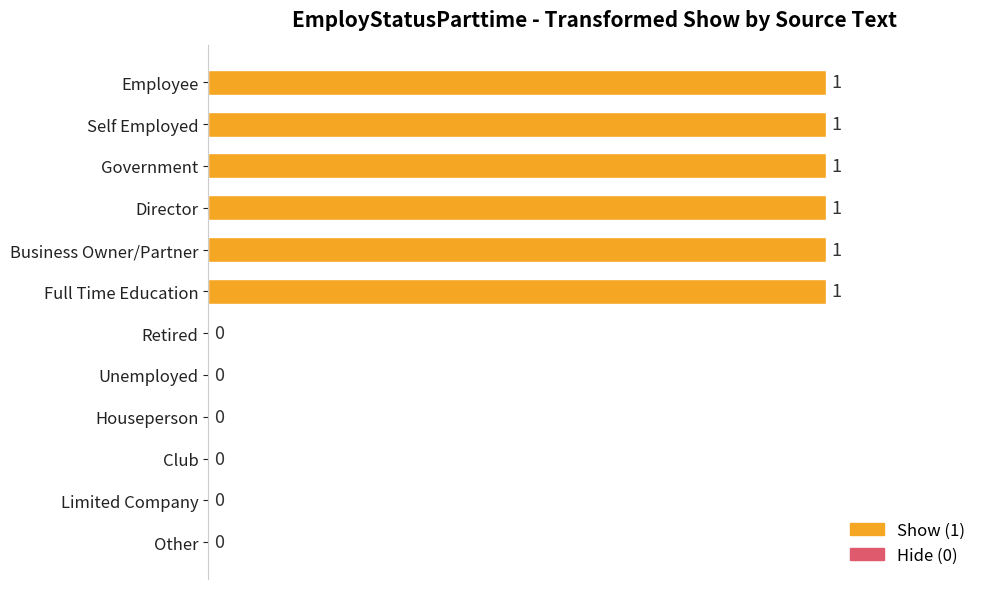

What is the greatest value displayed?

1